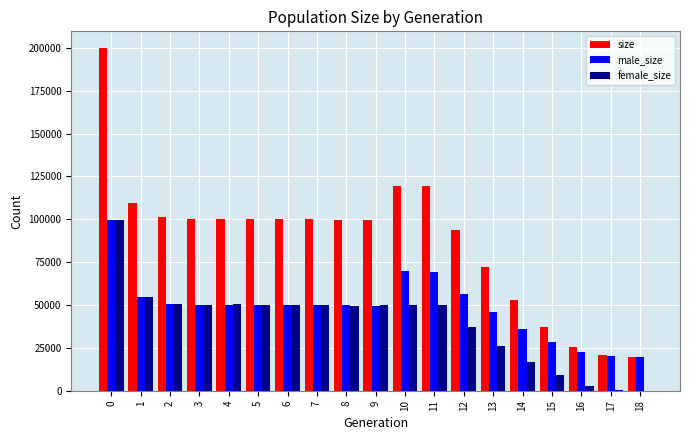

What are all the series names shown in the legend?

size, male_size, female_size